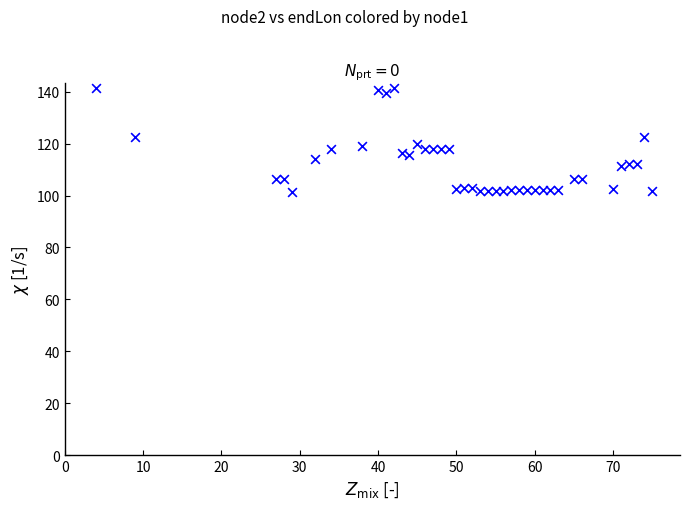

What is the range of X values (max minus min)?

71.0